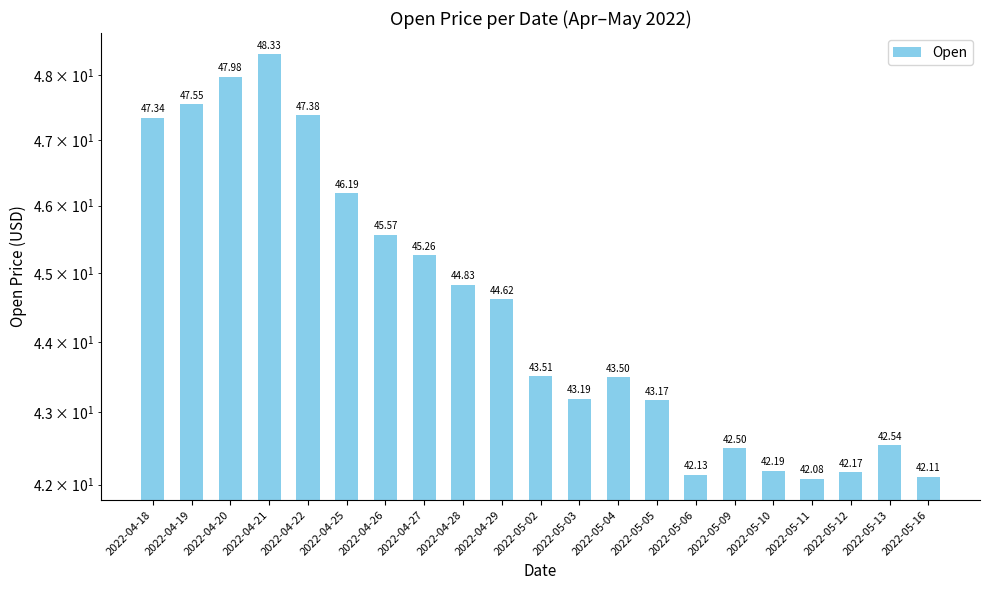

Rank the categories by value from highest to lowest.

2022-04-21, 2022-04-20, 2022-04-19, 2022-04-22, 2022-04-18, 2022-04-25, 2022-04-26, 2022-04-27, 2022-04-28, 2022-04-29, 2022-05-02, 2022-05-04, 2022-05-03, 2022-05-05, 2022-05-13, 2022-05-09, 2022-05-10, 2022-05-12, 2022-05-06, 2022-05-16, 2022-05-11